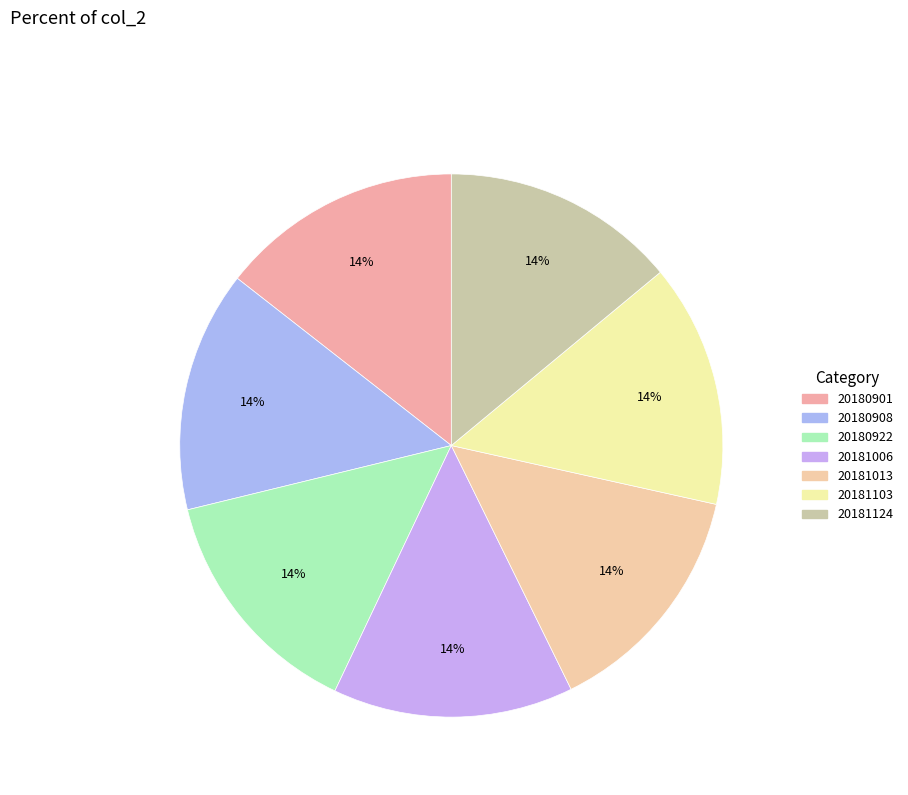

The 20181006 slice represents 14% of the pie. True or false?

True